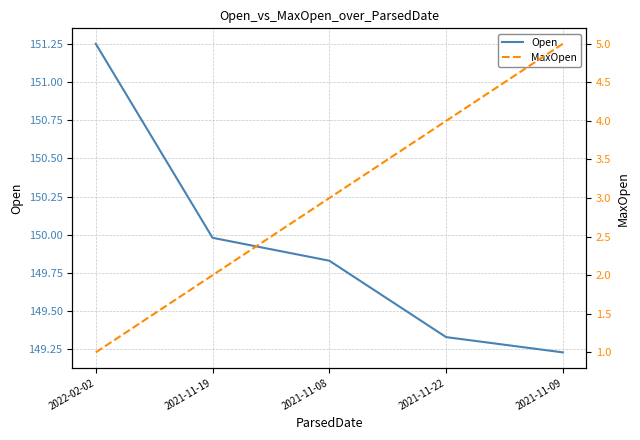

At which label is Open closest to 150?

2021-11-19